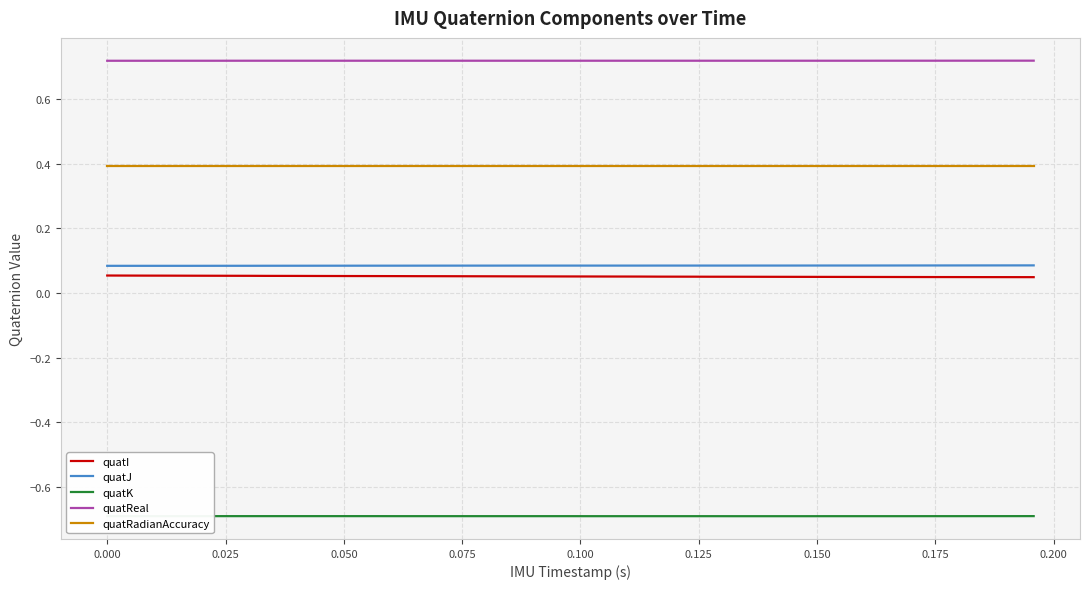

What is the smallest value displayed?

-0.7